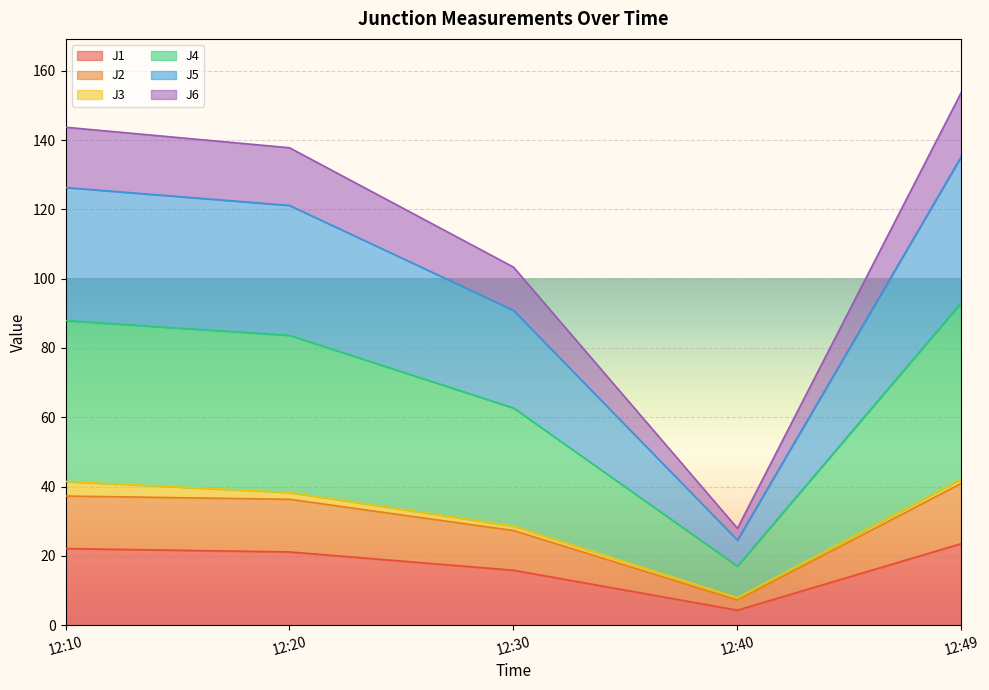

Is it true that J1 equals 21.1 at 12:20?

True